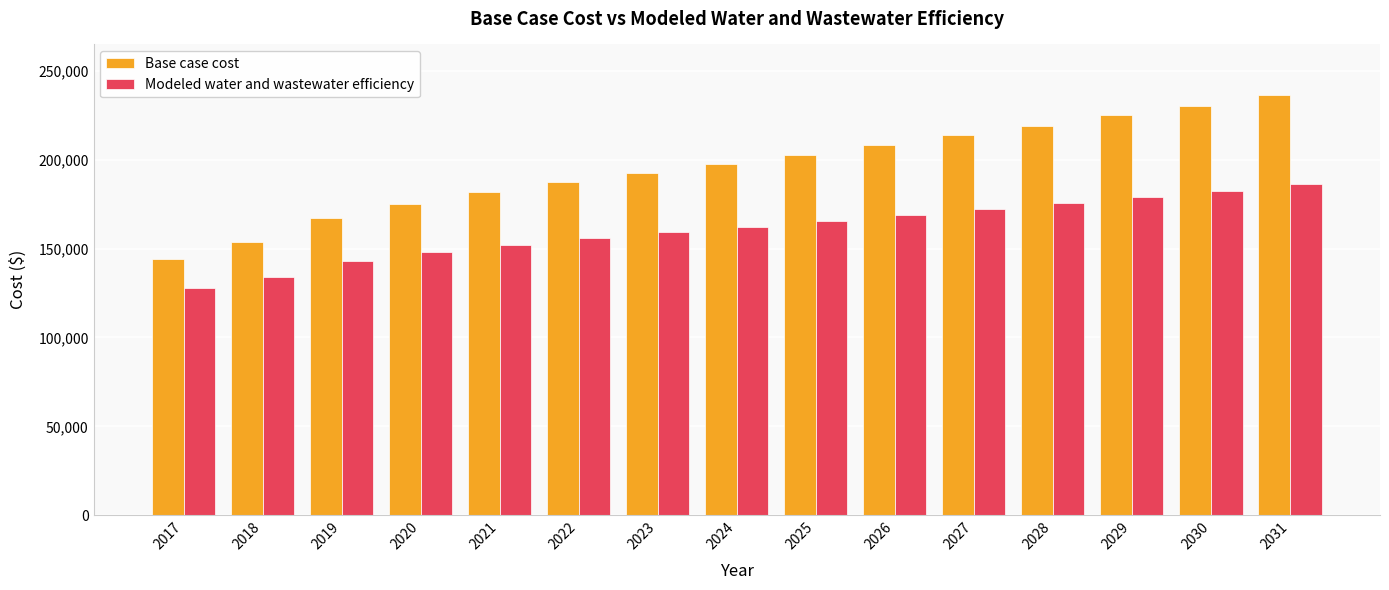

What is the value of the Base case cost bar at the 2nd from the left?

153884.4